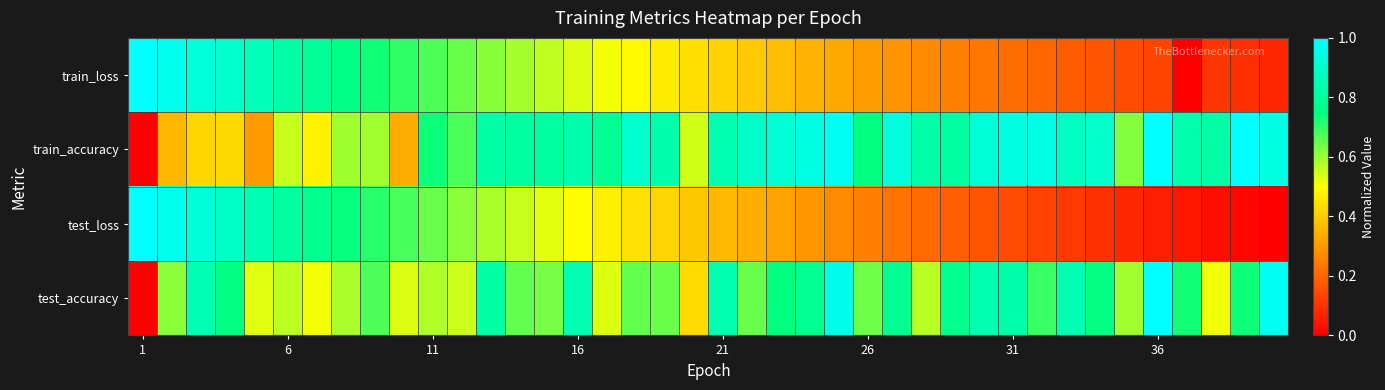

Which series has the largest range (max minus min)?

test_accuracy